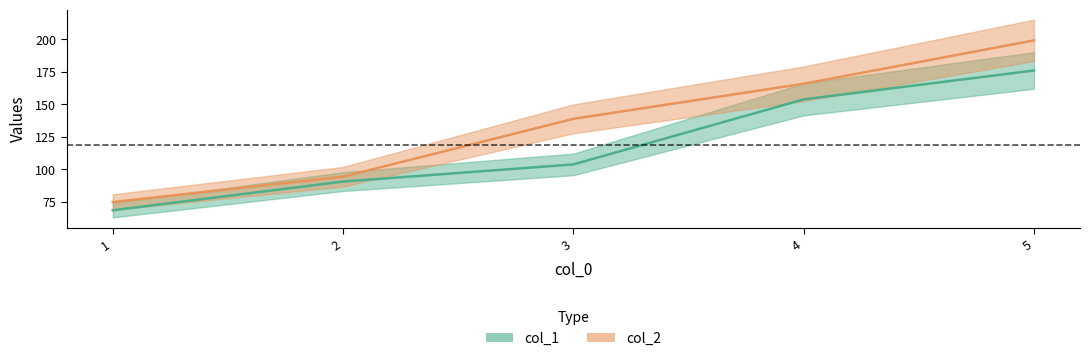

Count the number of data series in this chart.

2